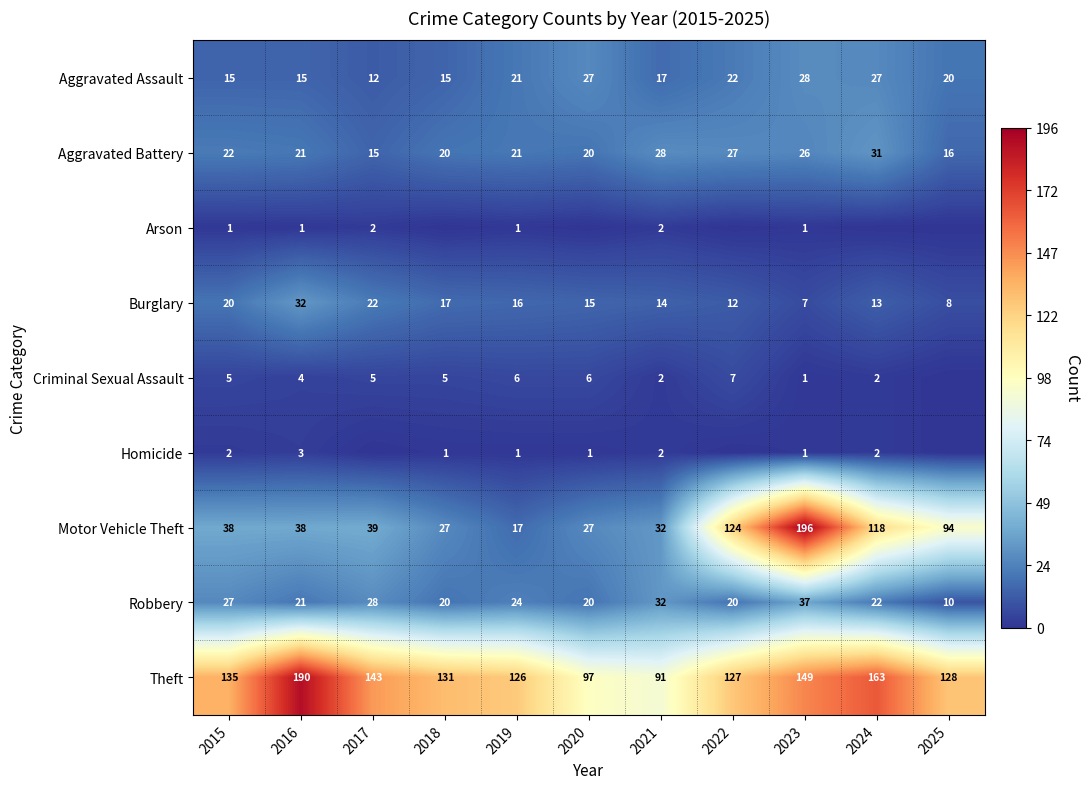

At which category does the chart reach its peak across all series?

2023